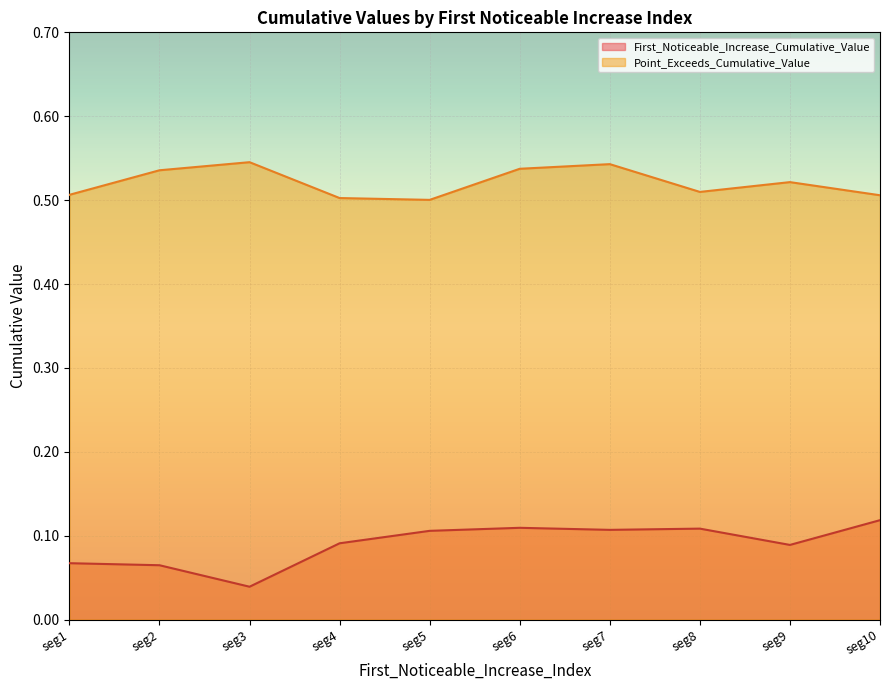

Where is First_Noticeable_Increase_Cumulative_Value nearest to the value 0?

seg3